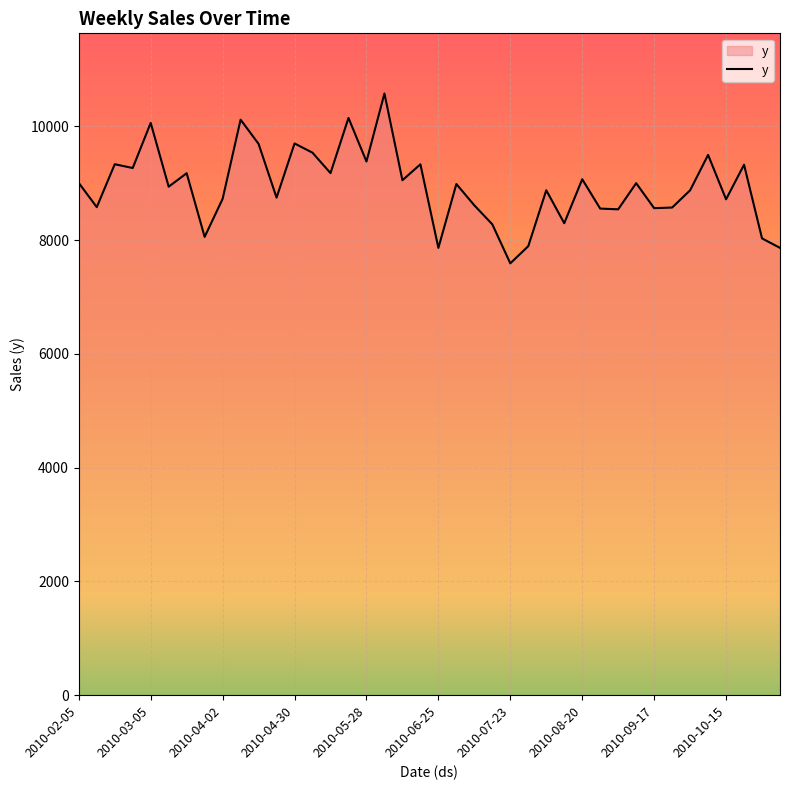

What is the minimum value shown in the chart?

7593.4